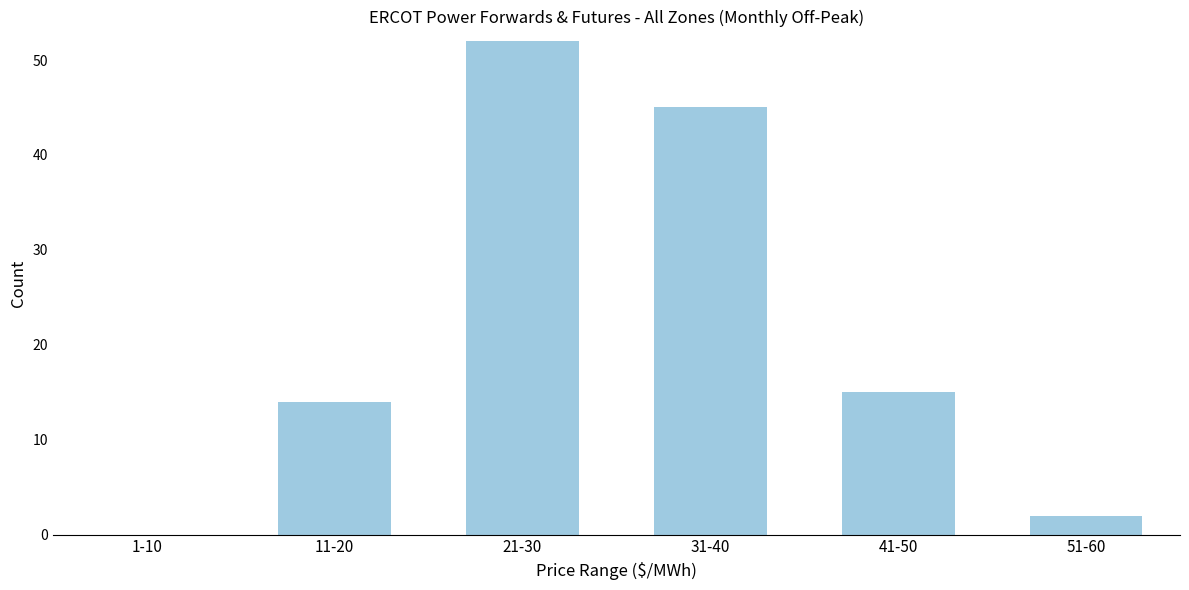

Reading right to left, transcribe all the data shown in this chart.

51-60=2	41-50=15	31-40=45	21-30=52	11-20=14	1-10=0